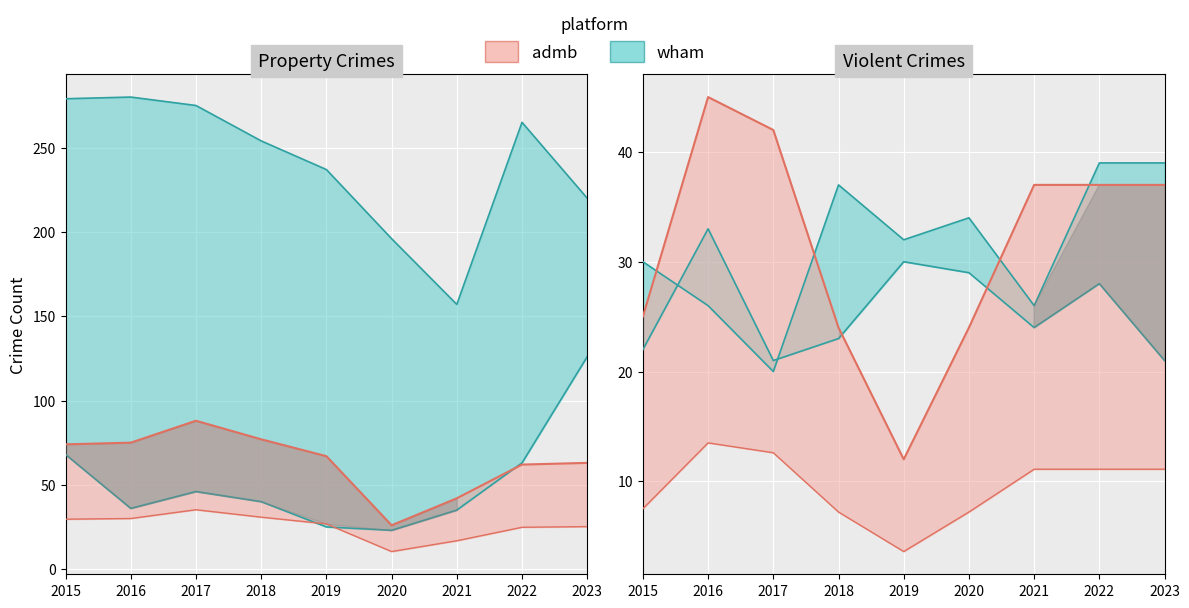

True or false: Motor Vehicle Theft has a value of 46 at 2017.

True